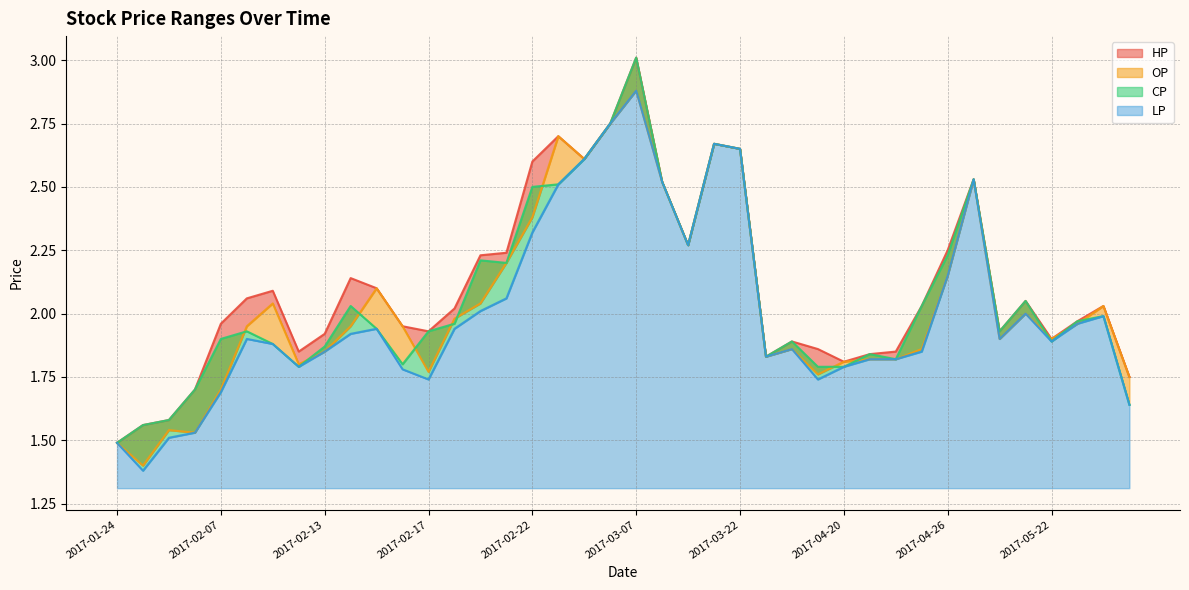

What position from the left is 2017-03-02?

18